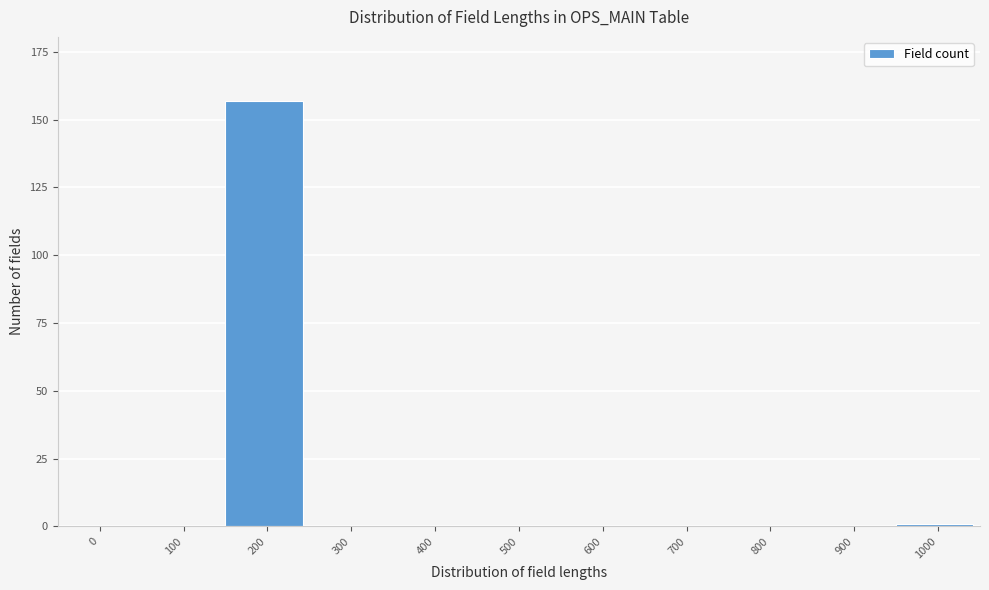

Reading left to right, transcribe all the data shown in this chart.

0=0	100=0	200=157	300=0	400=0	500=0	600=0	700=0	800=0	900=0	1000=1